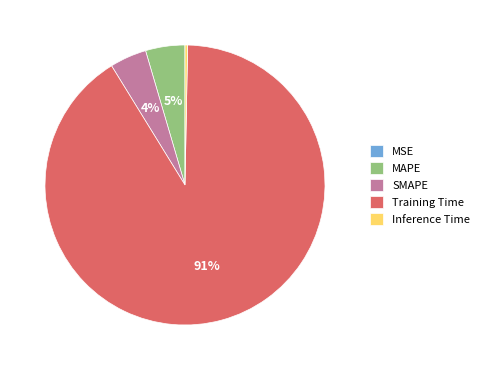

To the nearest percent, what is the average slice percentage?

20%